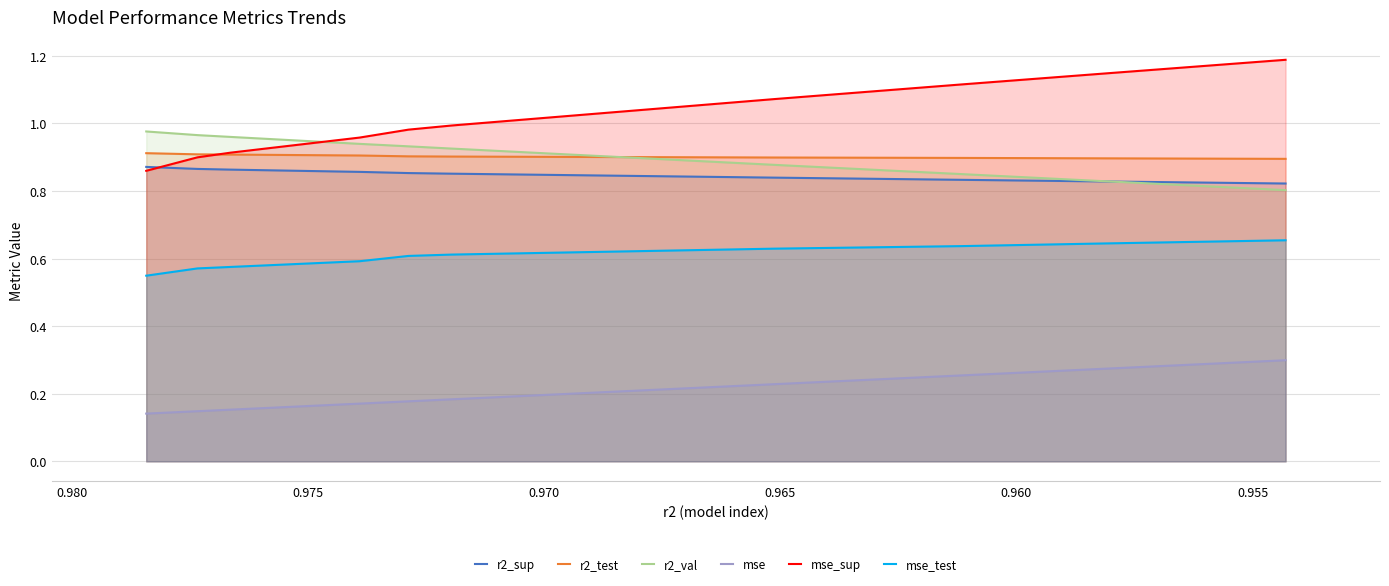

True or false: mse_test has more than 1 interior local peaks.

False